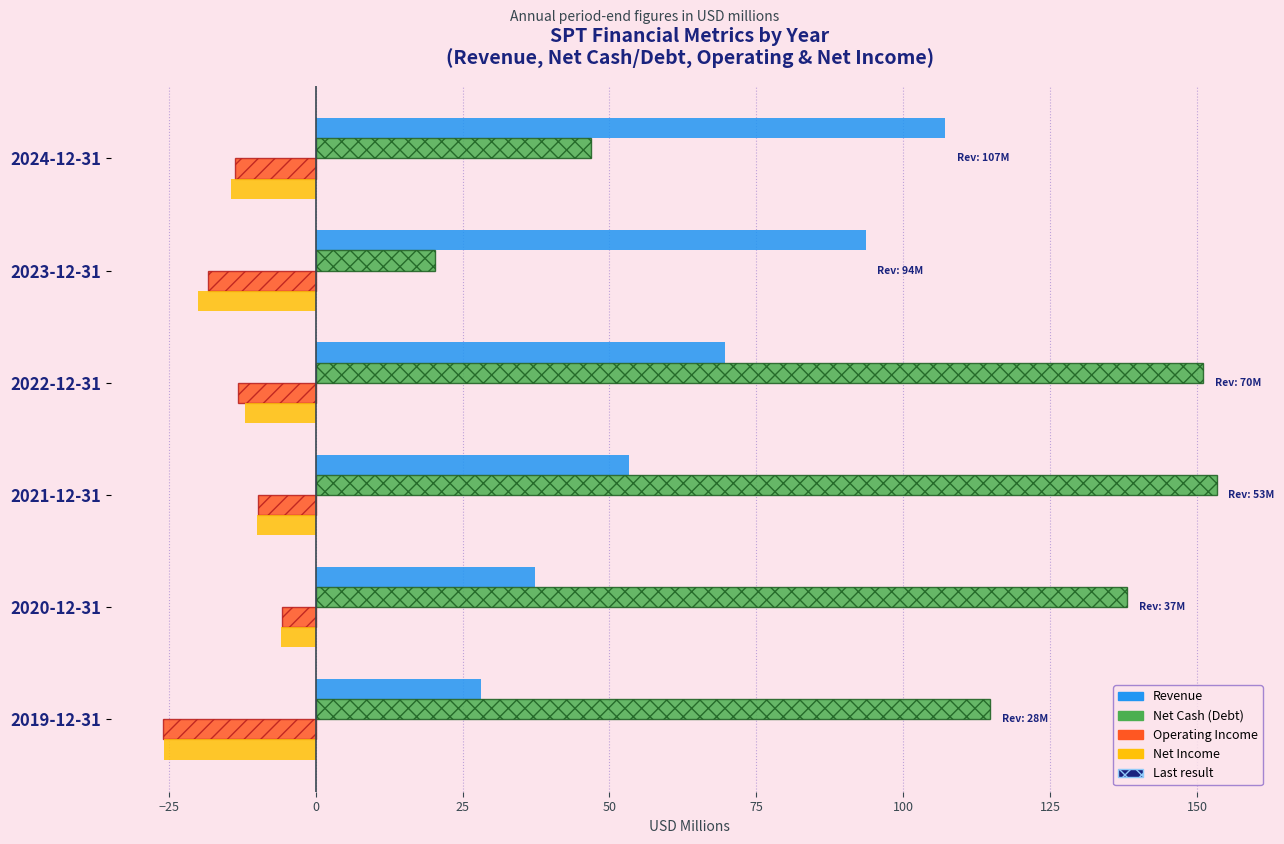

What is the total value across all series at 2024-12-31?

125.9